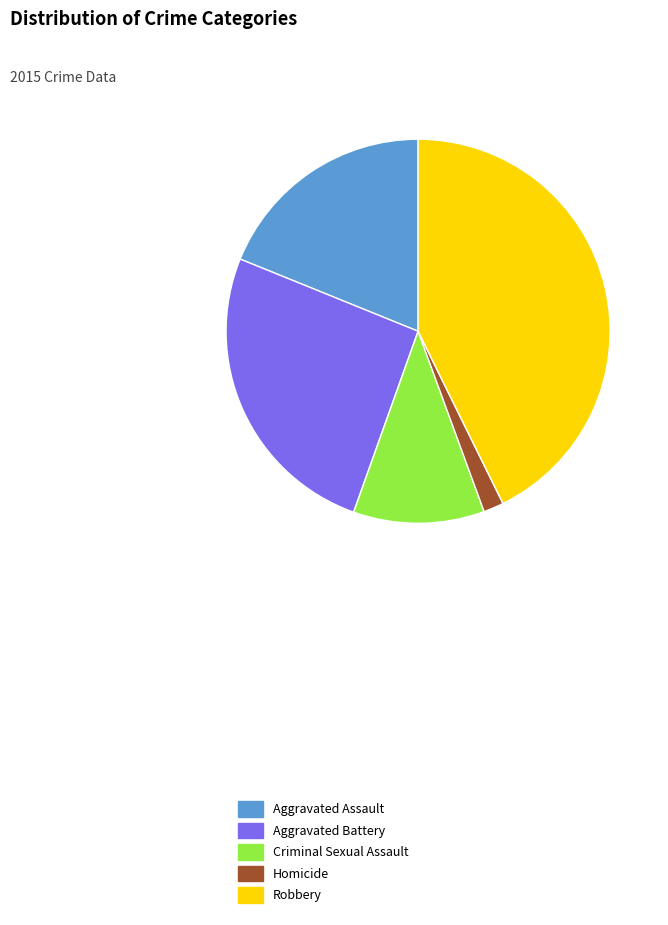

Rank the categories by value from highest to lowest.

Robbery, Aggravated Battery, Aggravated Assault, Criminal Sexual Assault, Homicide